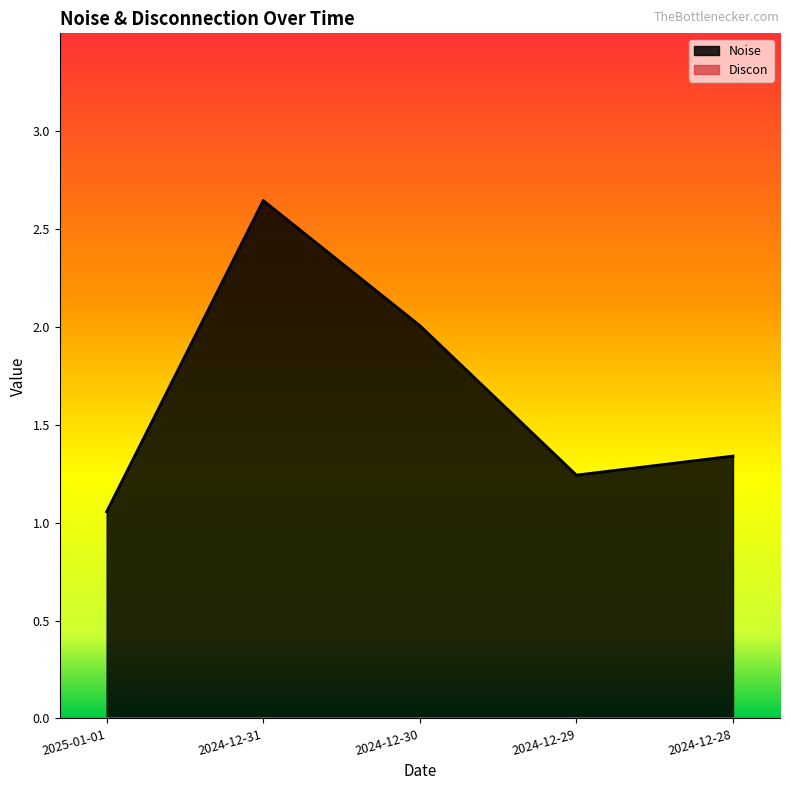

What is the label of the 2nd point from the left?

2024-12-31